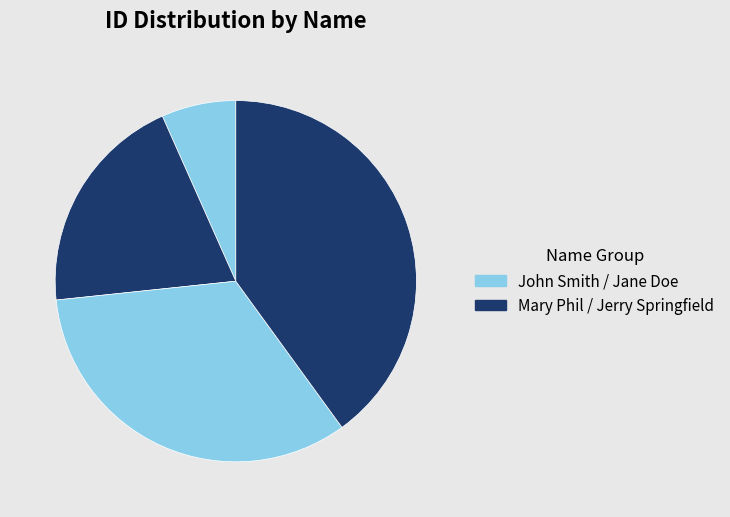

How many slices are in this pie chart?

4